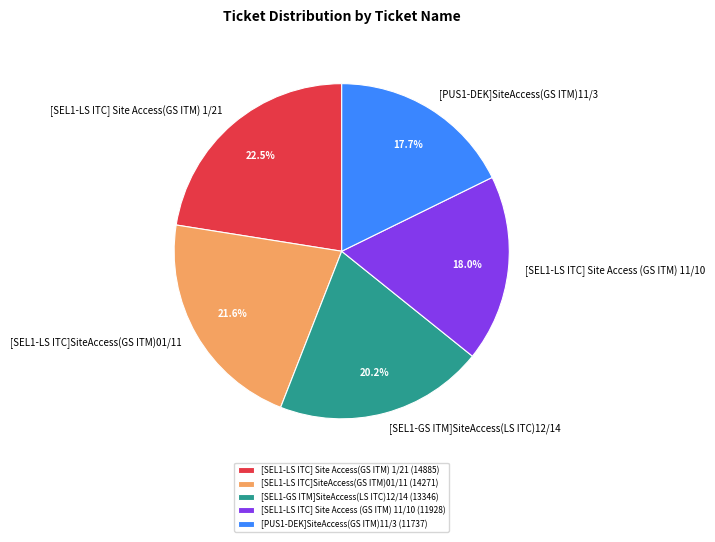

To the nearest percent, what is the difference between the [SEL1-LS ITC] Site Access (GS ITM) 11/10 and [SEL1-LS ITC] Site Access(GS ITM) 1/21 slice percentages?

4%